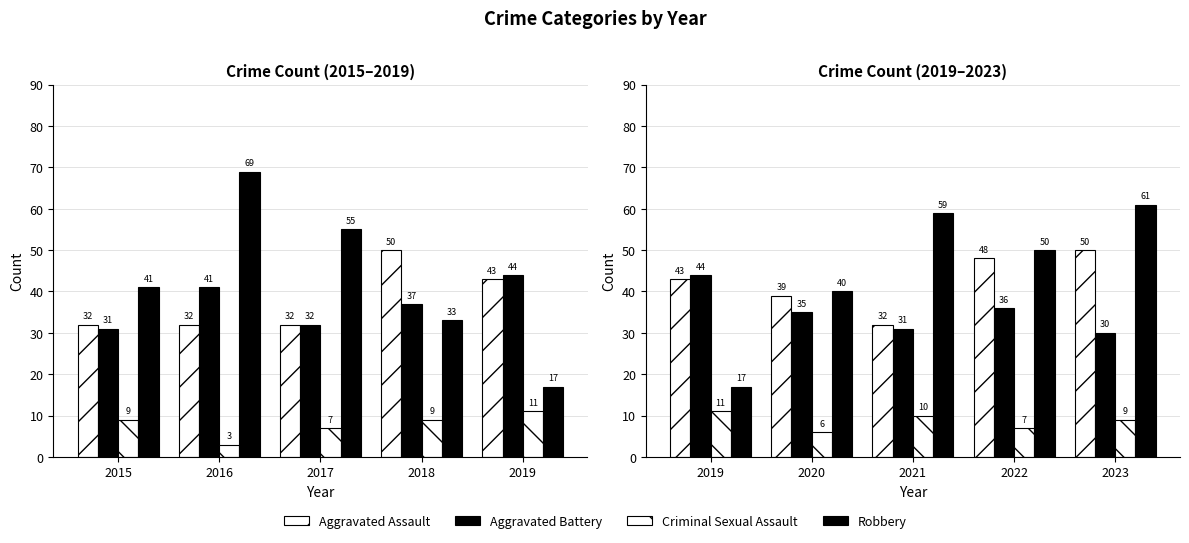

Which series changed the most between 2019 and 2021?

Robbery